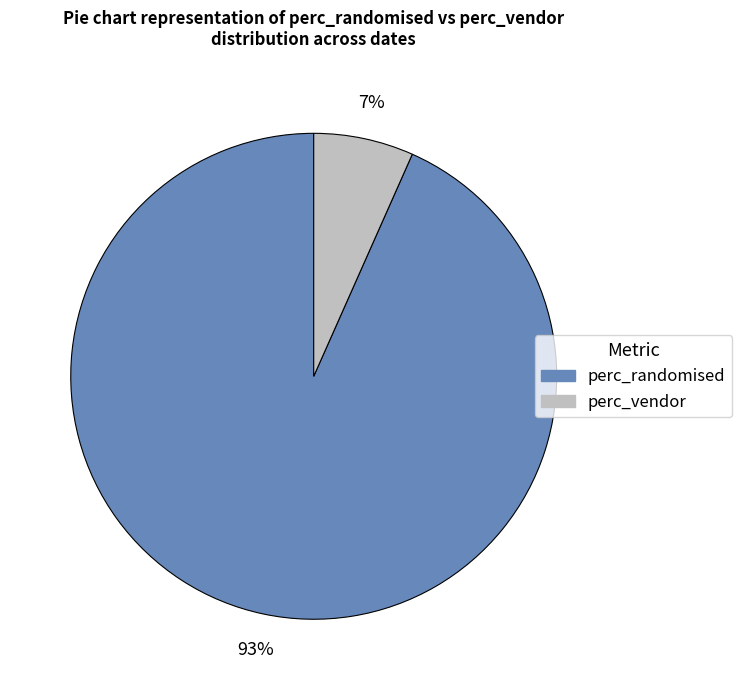

To the nearest percent, what is the average slice percentage?

50%